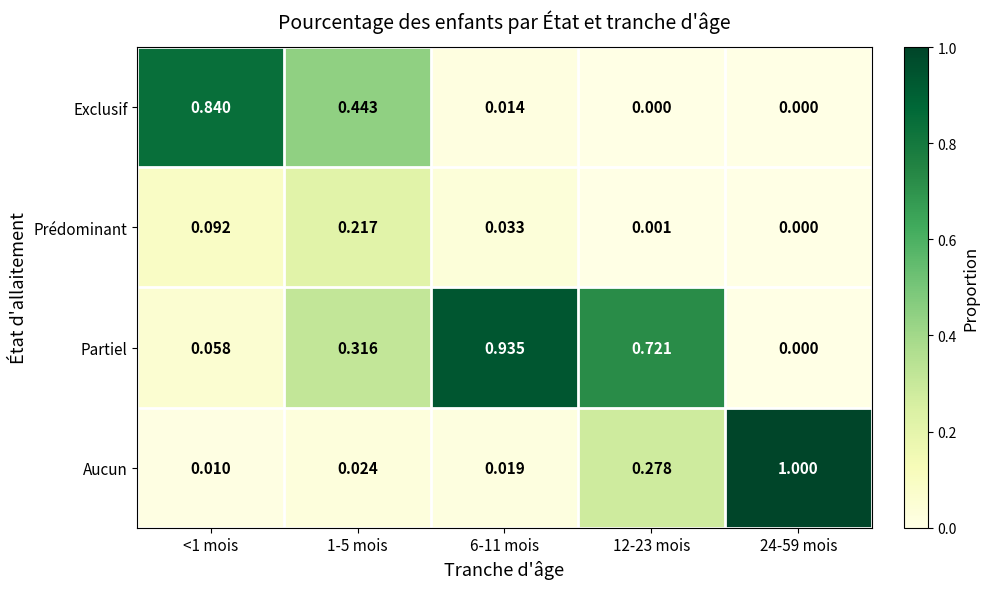

Which series has the widest spread of values?

Aucun